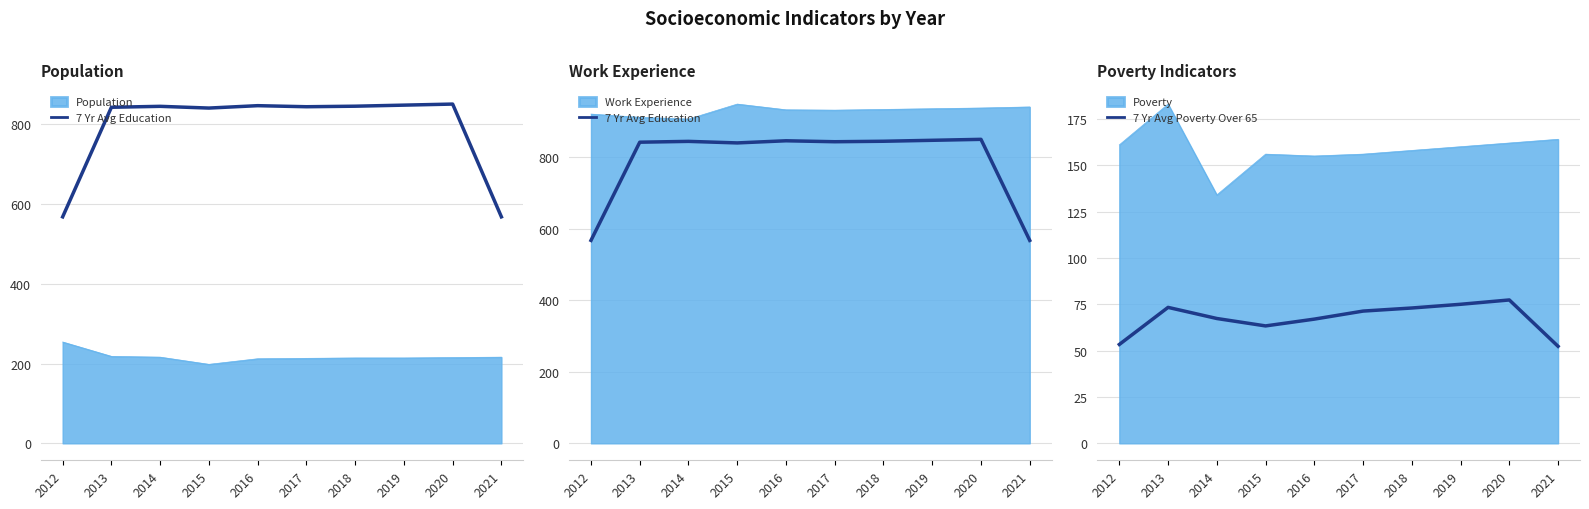

Where is the first local maximum for 7 Yr Avg Education?

2014